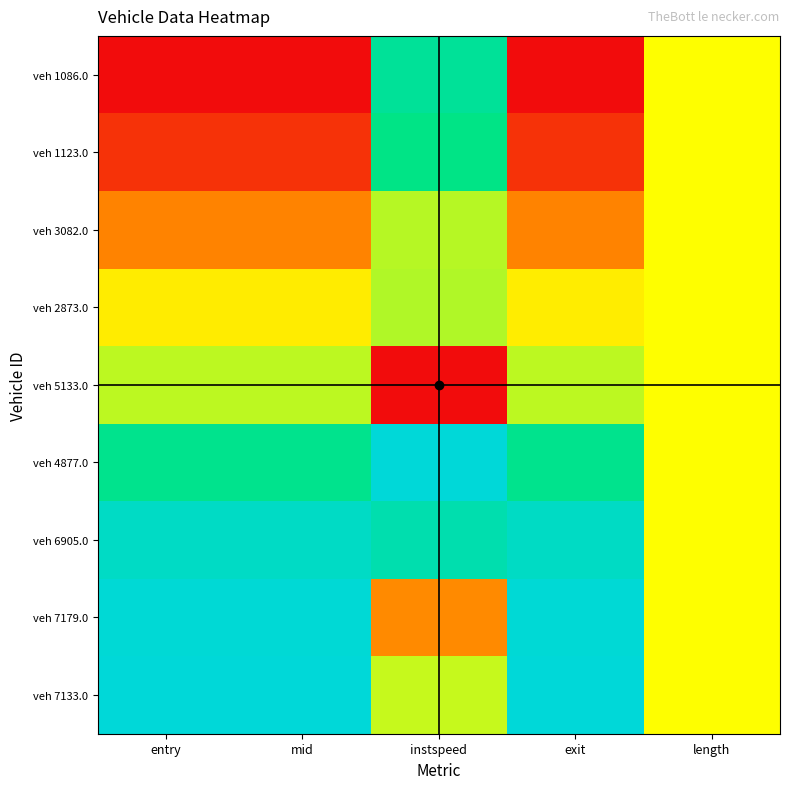

Between mid and entry, which is larger?

mid